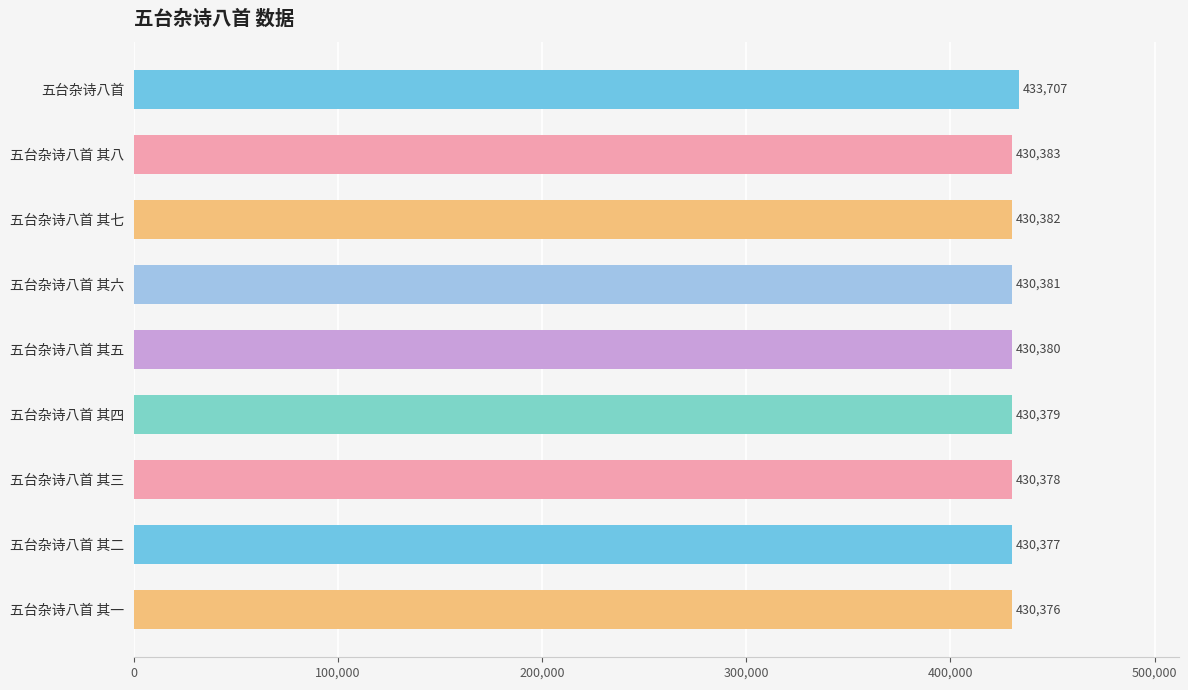

List the labels in order of value, largest first.

五台杂诗八首, 五台杂诗八首 其八, 五台杂诗八首 其七, 五台杂诗八首 其六, 五台杂诗八首 其五, 五台杂诗八首 其四, 五台杂诗八首 其三, 五台杂诗八首 其二, 五台杂诗八首 其一